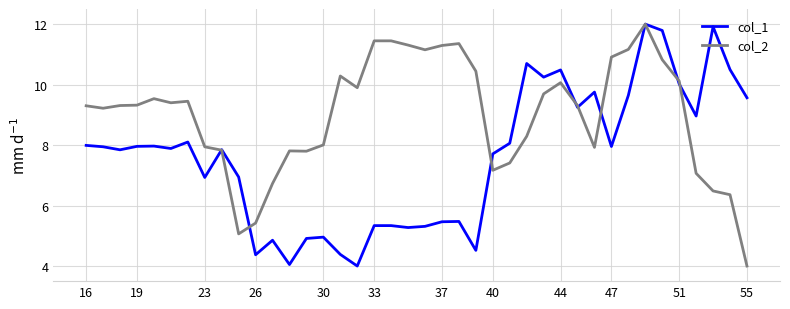

At how many categories does at least one series exceed 4?

40